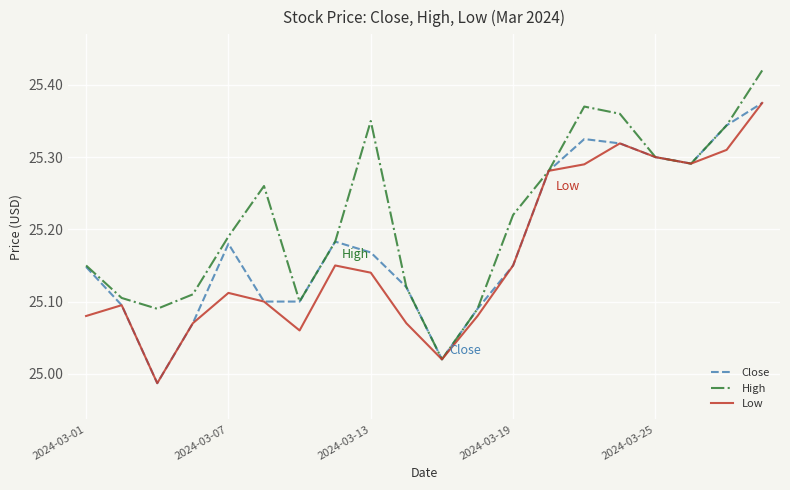

Where does the Close series first go above 25?

2024-03-01